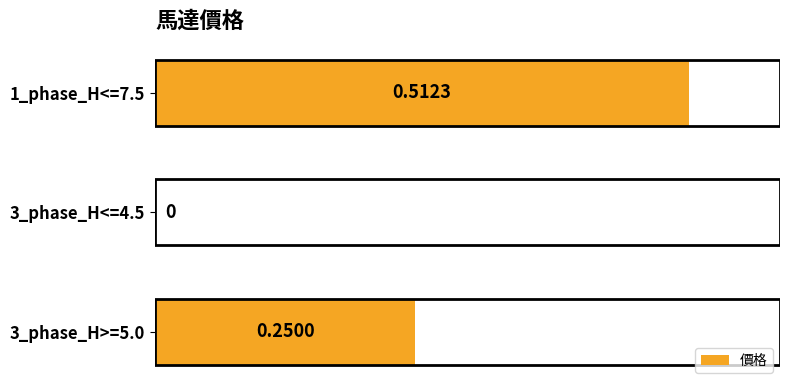

What is the sum of all values?

0.8